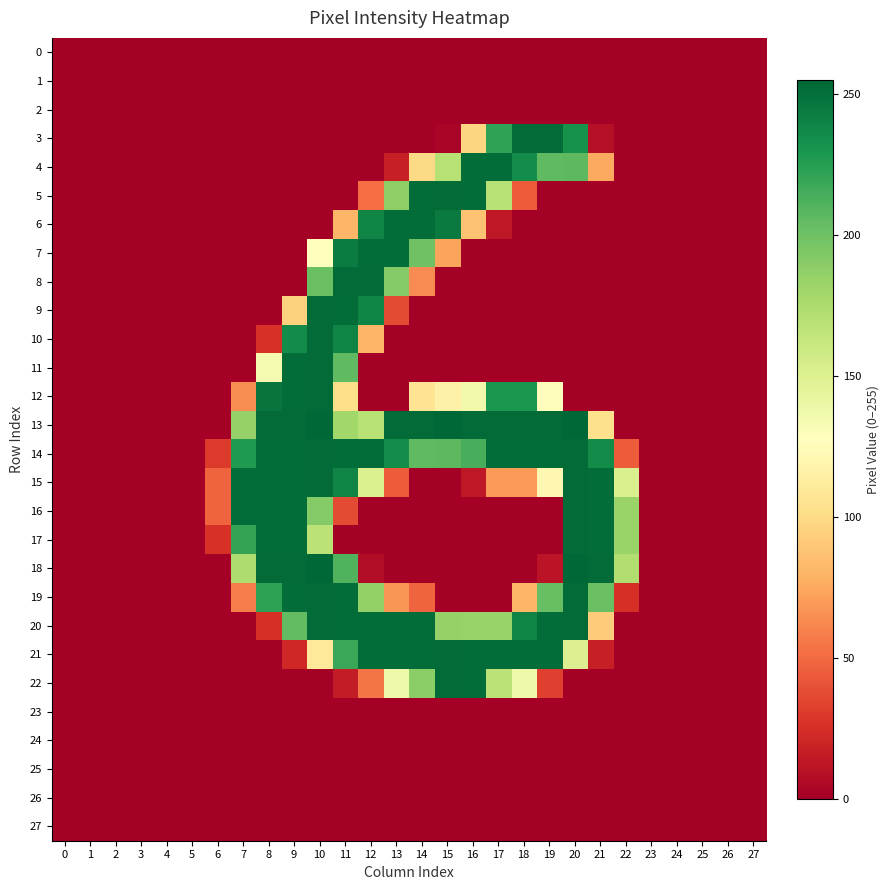

Which series has the widest spread of values?

13